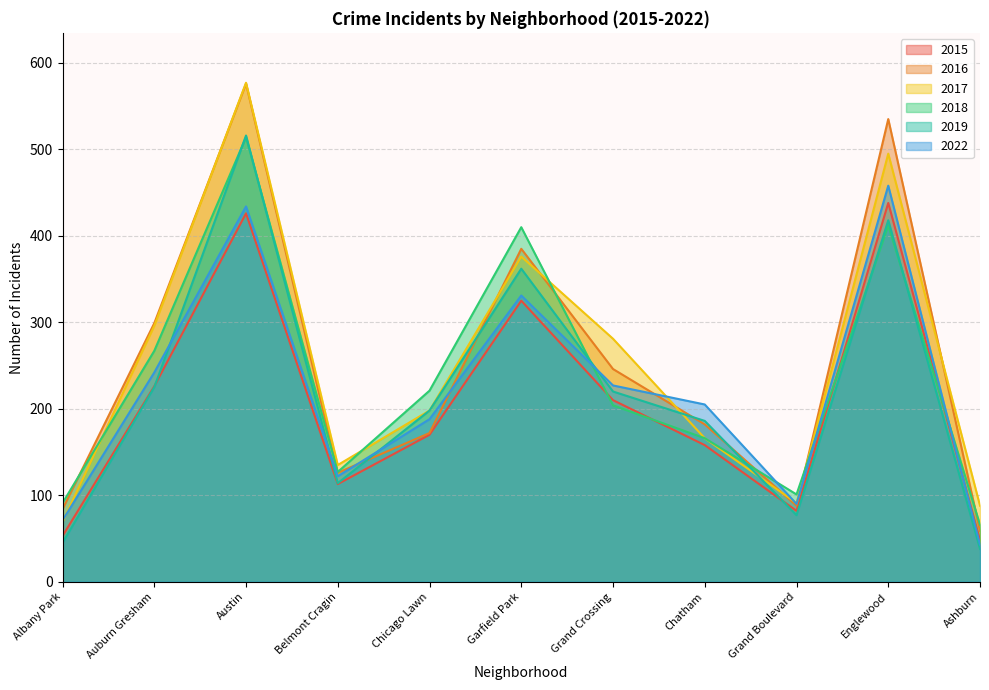

What is the highest value of the 2022 series?

458